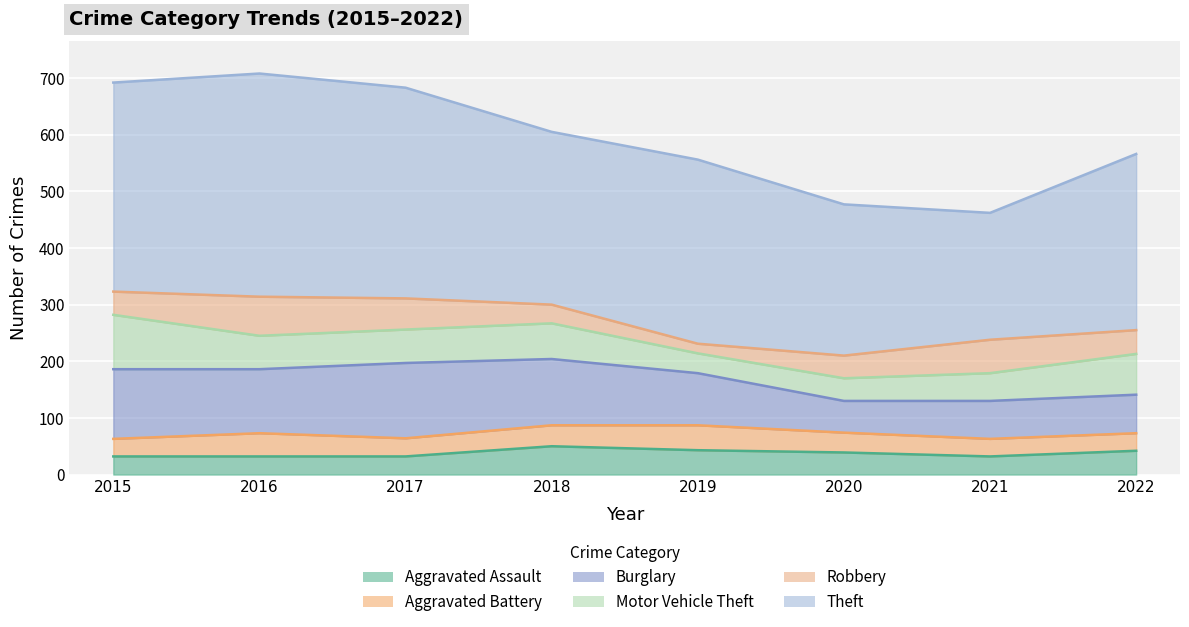

What is the value of the Robbery point at the 8th from the left?

42